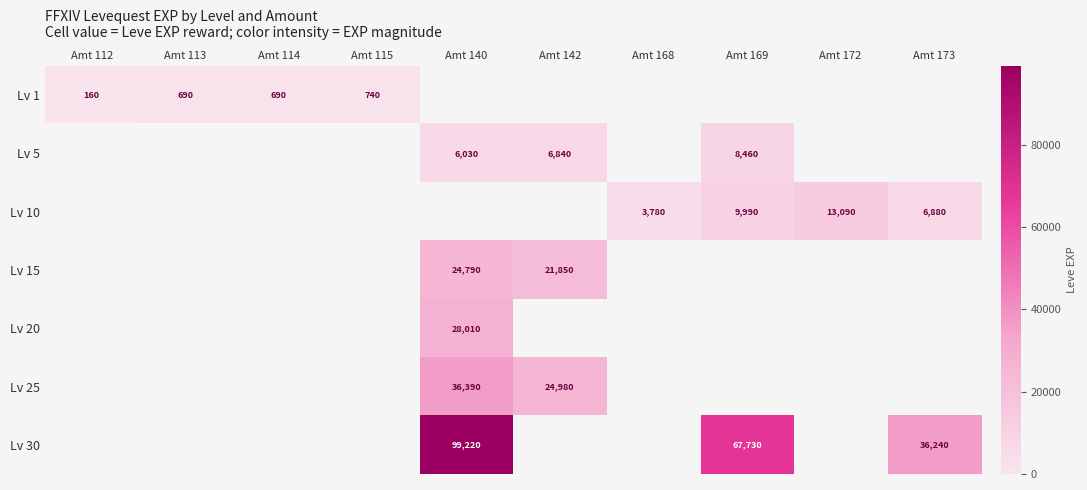

True or false: Lv 30 has a value of 36240 at Amt 173.

True